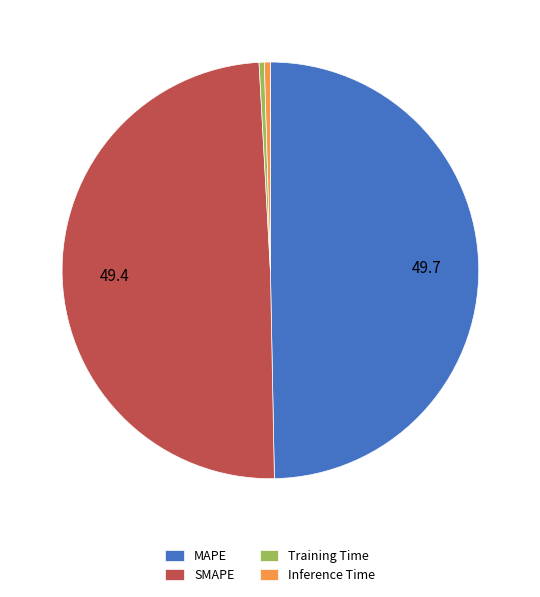

Which has a higher value, Inference Time or MAPE?

MAPE